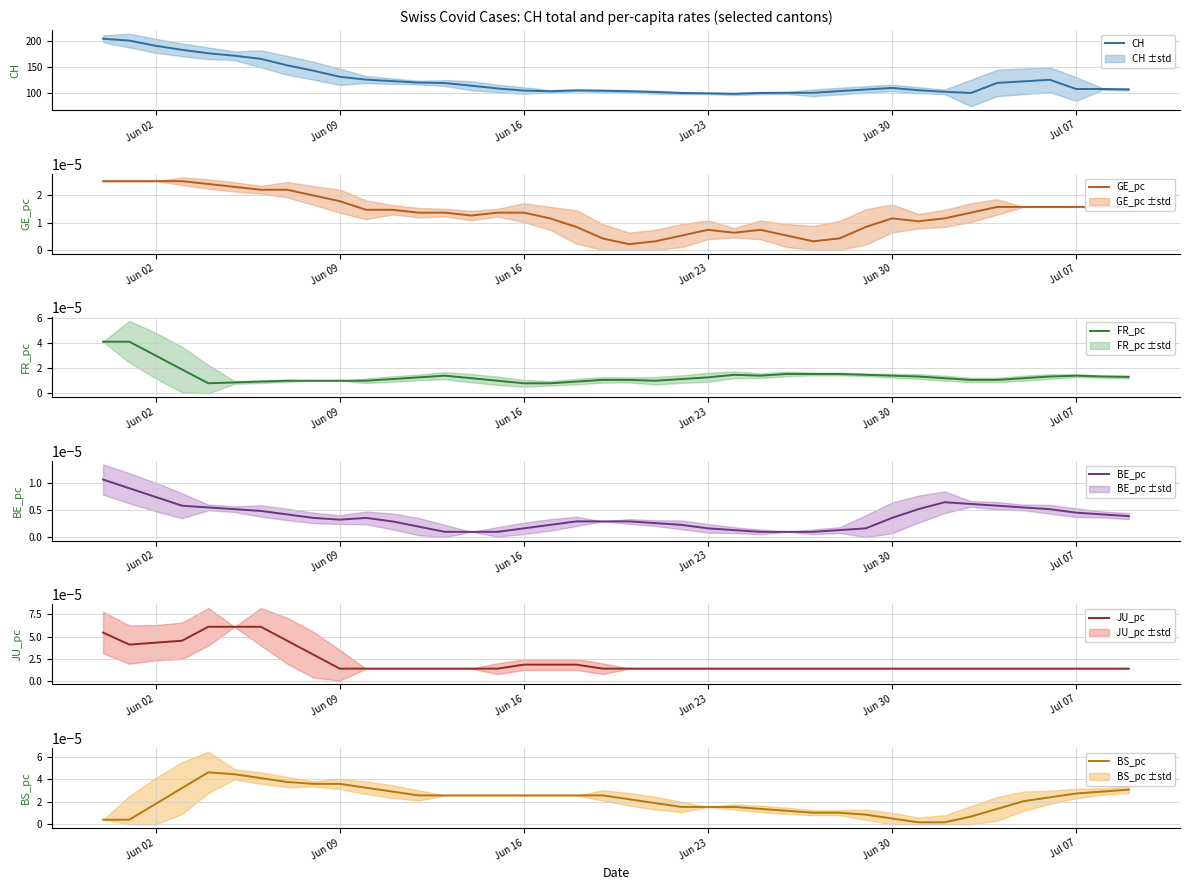

Which series has the largest total across all categories?

CH